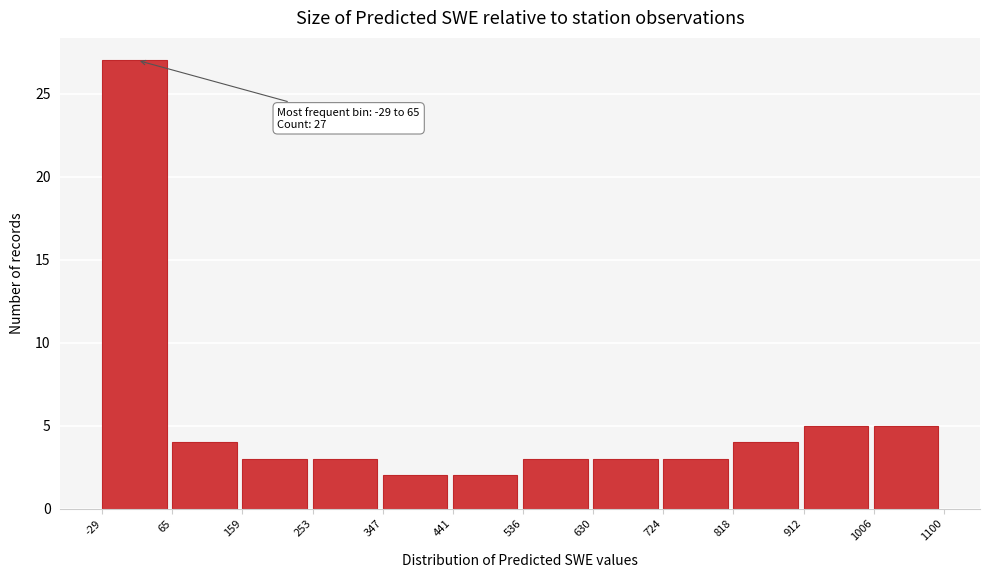

Which range on the x-axis has the tallest bar?

-29 to 65